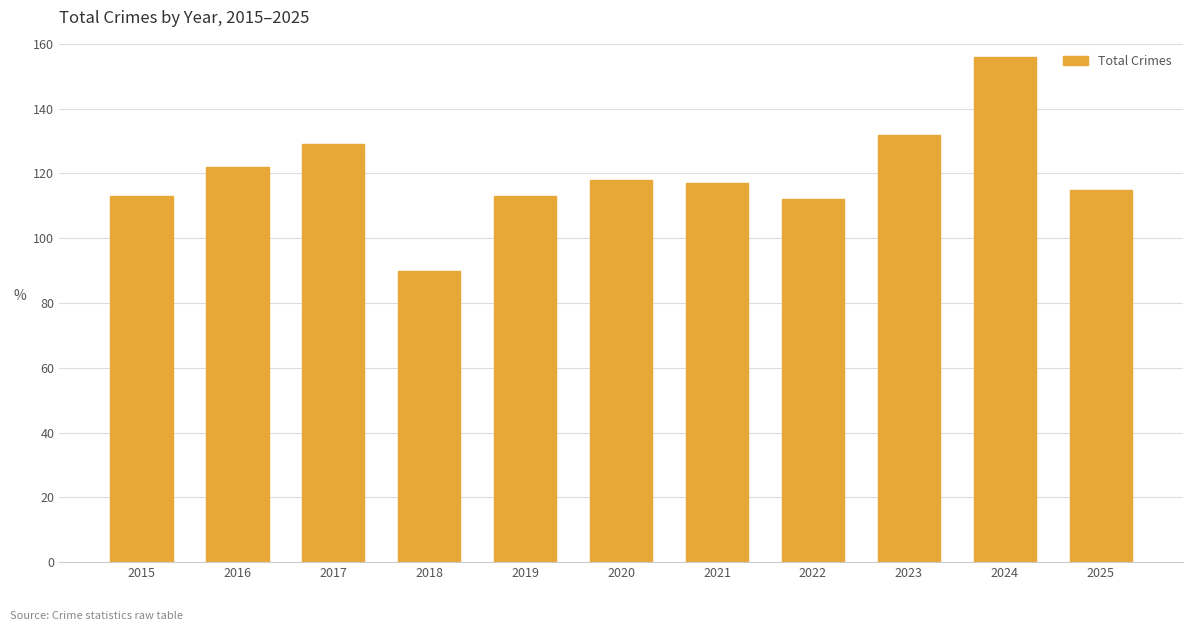

True or false: the data shows 115 at 2025.

True